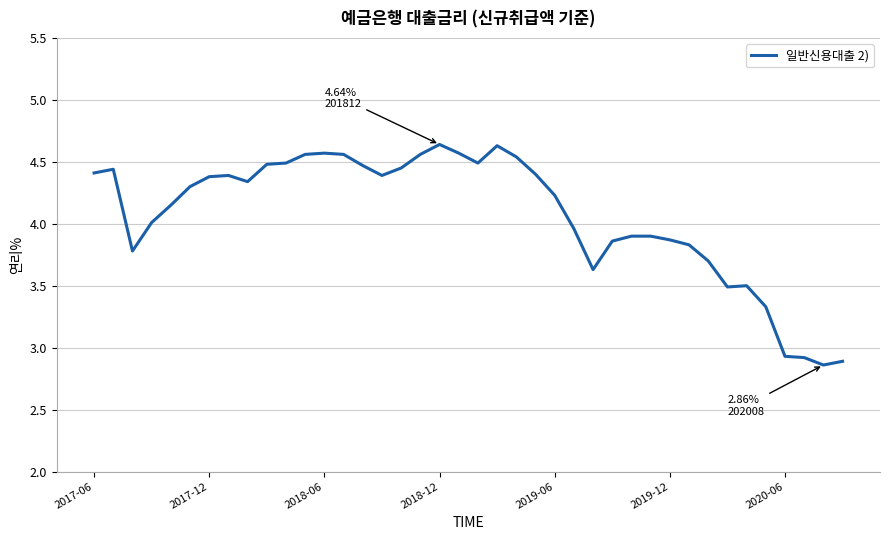

What is the difference between the maximum and minimum values?

1.8